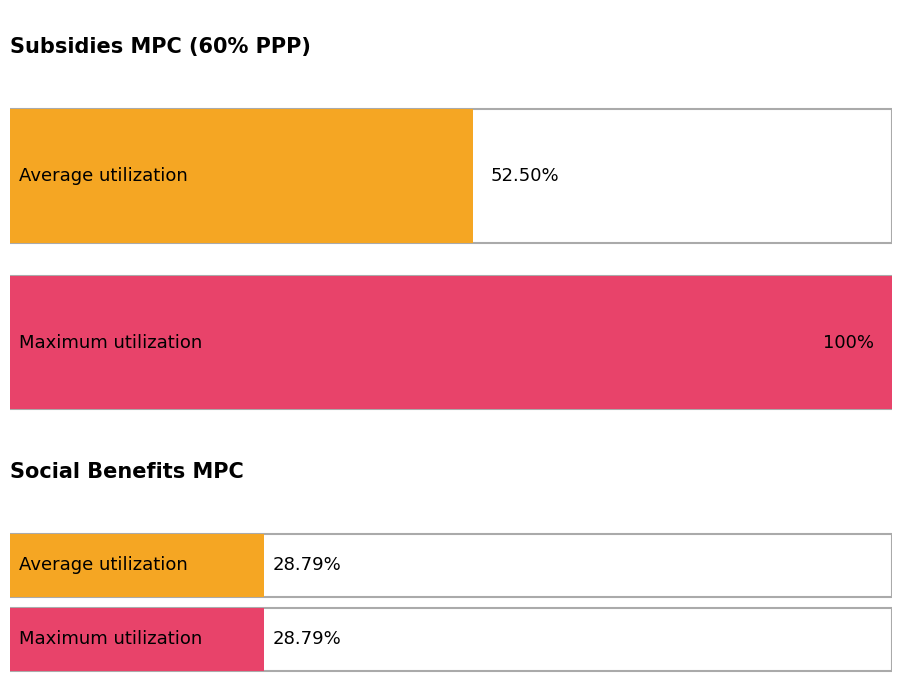

What is the approximate value of Maximum utilization at subsidies mpc (weighted avg)?

1.0